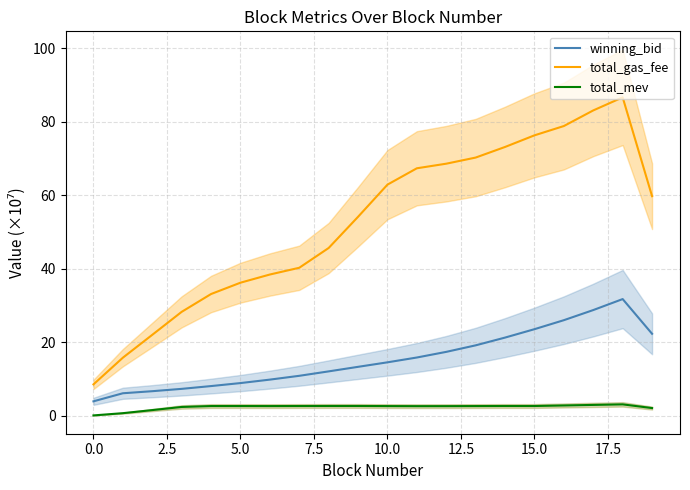

Where does the winning_bid series first go above 14?

10.0